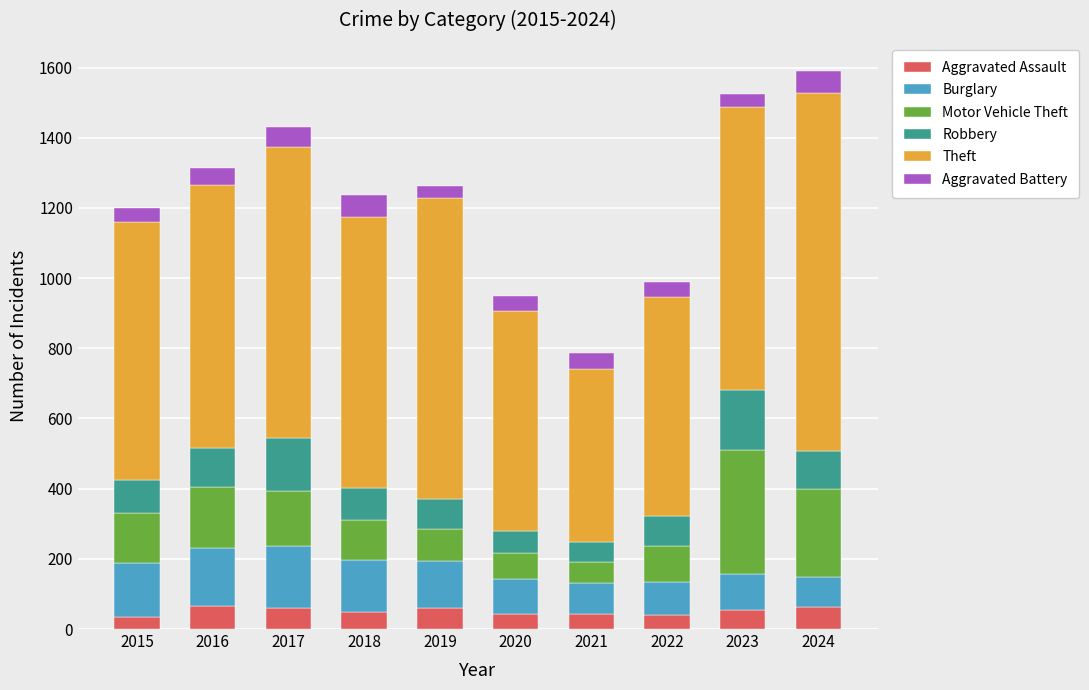

What is the lowest value of the Aggravated Assault series?

34